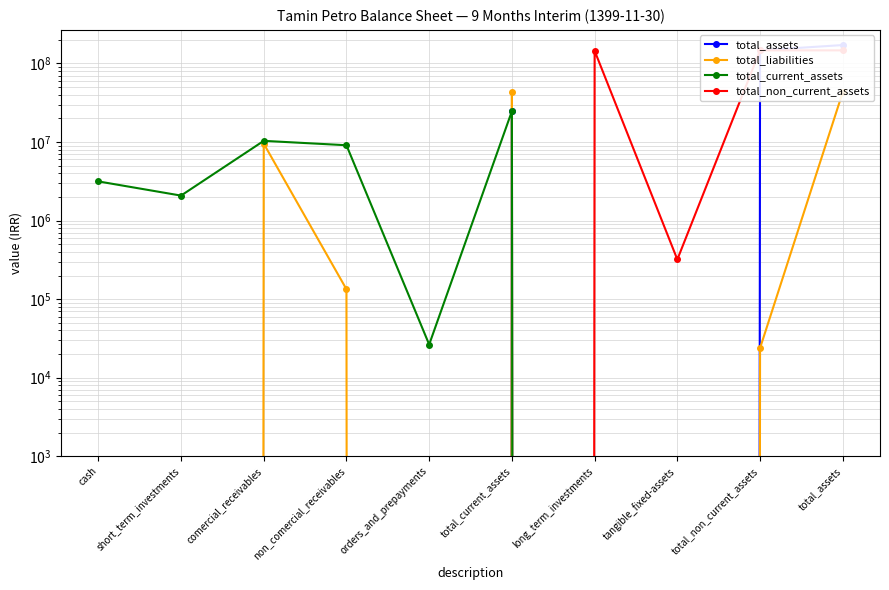

At how many categories does at least one series exceed 55685733?

3